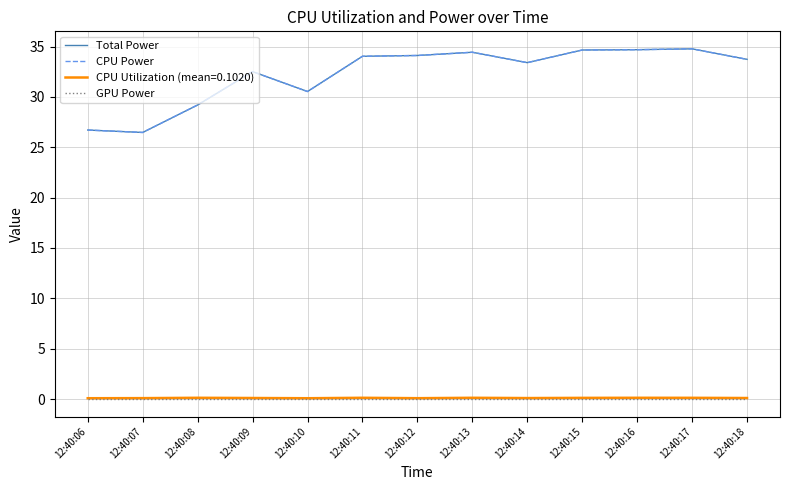

The value of Total Power at 12:40:16 is 49.9. True or false?

False